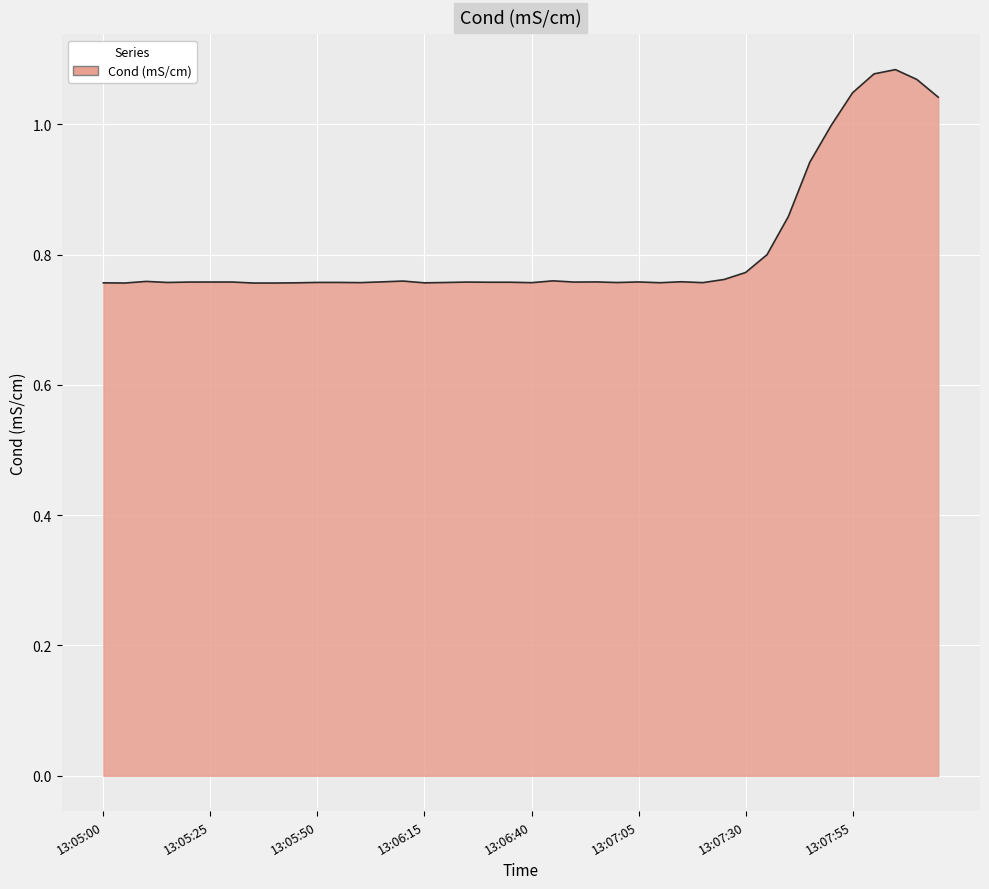

True or false: there are more than 2 points higher than both neighbors.

True